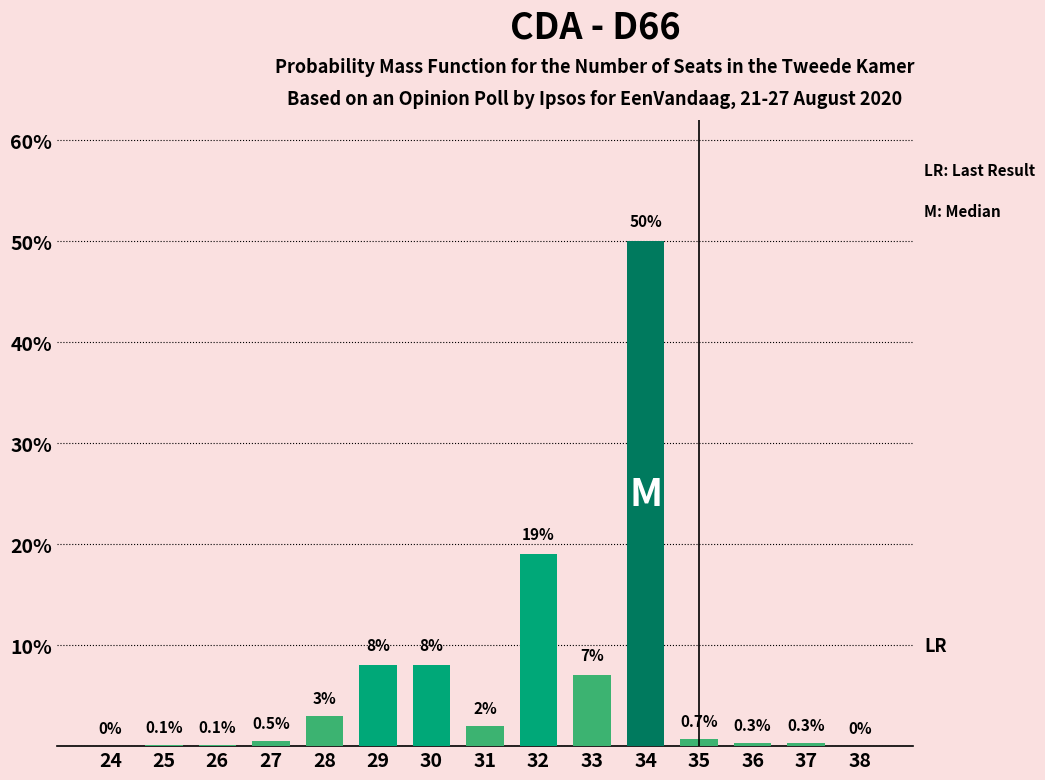

Reading right to left, what are all the values shown in this chart?

38=0.0	37=0.3	36=0.3	35=0.7	34=50.0	33=7.0	32=19.0	31=2.0	30=8.0	29=8.0	28=3.0	27=0.5	26=0.1	25=0.1	24=0.0